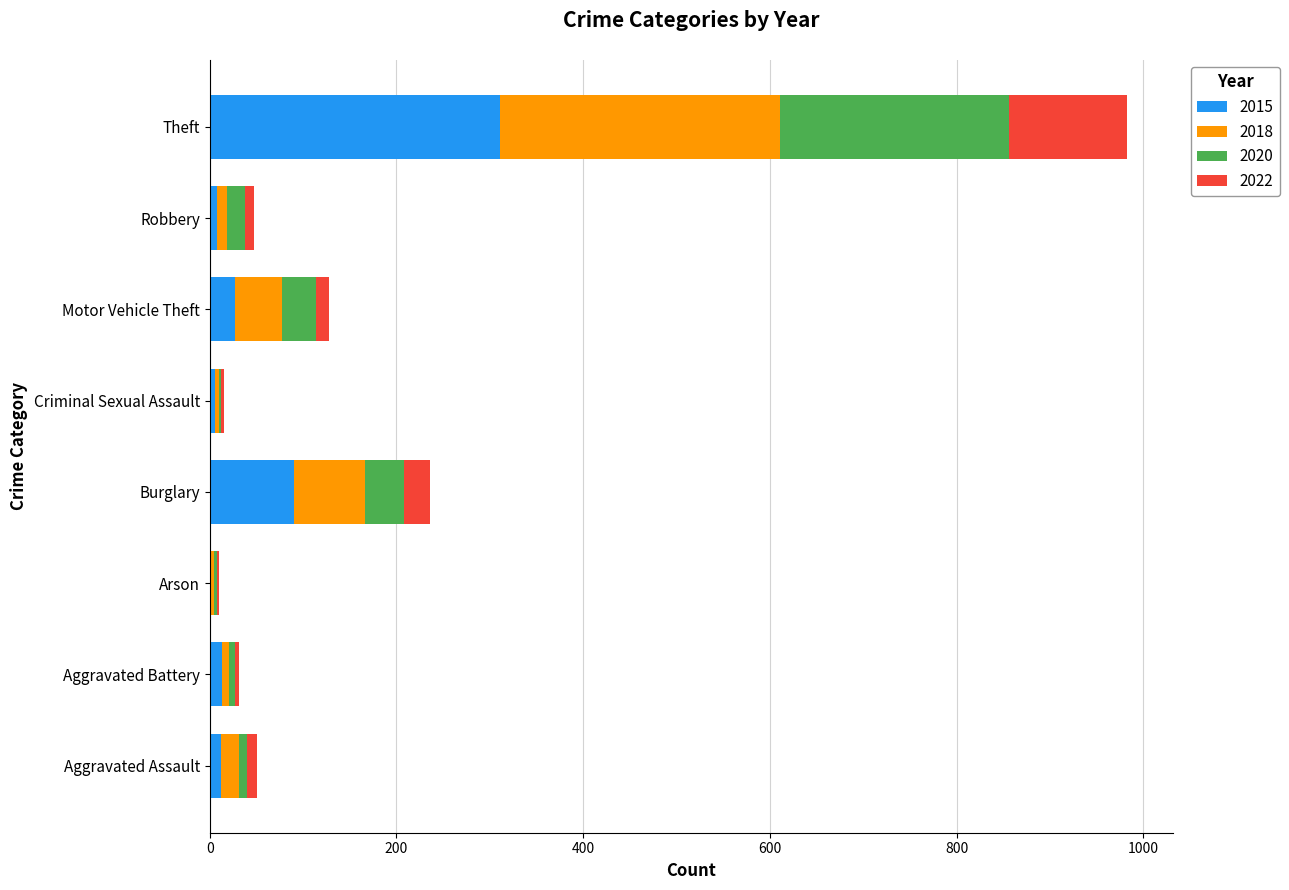

The value of 2015 at Burglary is 90. True or false?

True